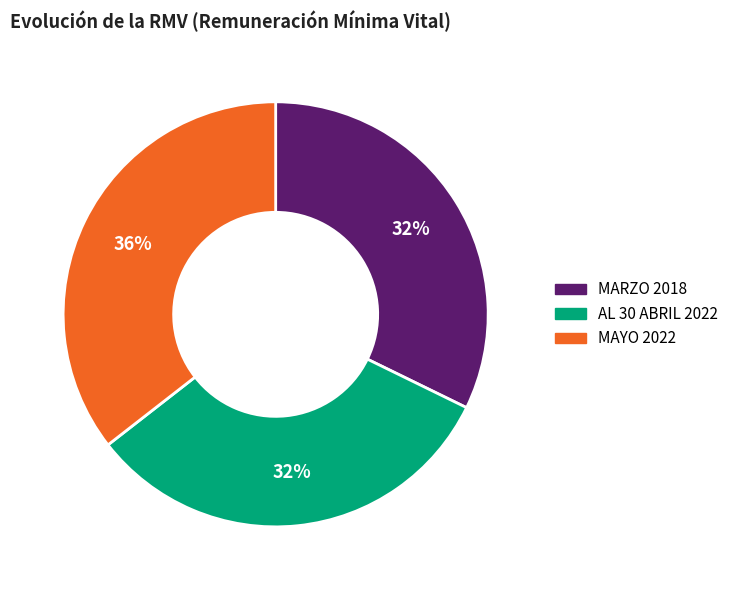

Is MARZO 2018 the majority of the pie?

No